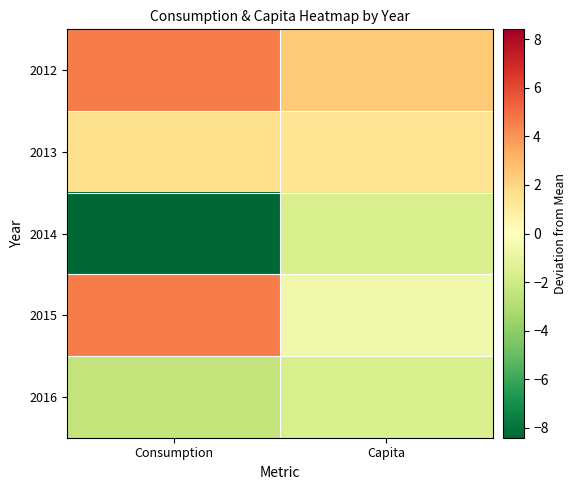

Which has a higher value, Consumption or Capita?

Consumption